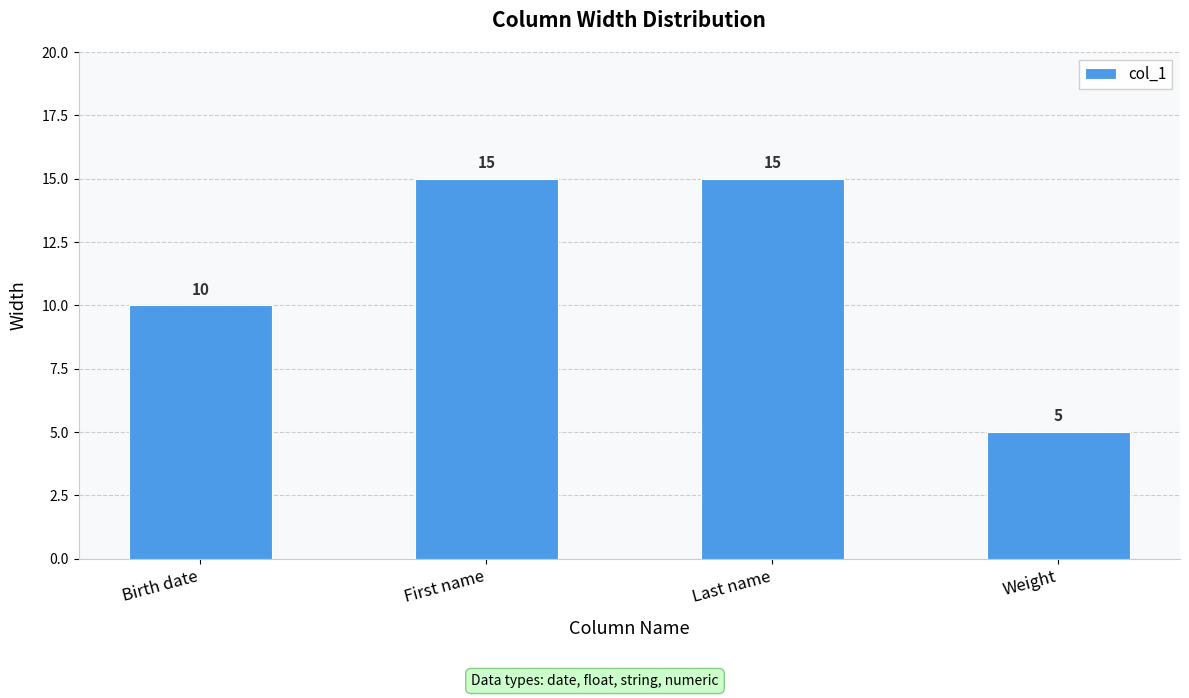

What is the value of the 4th bar from the left?

5